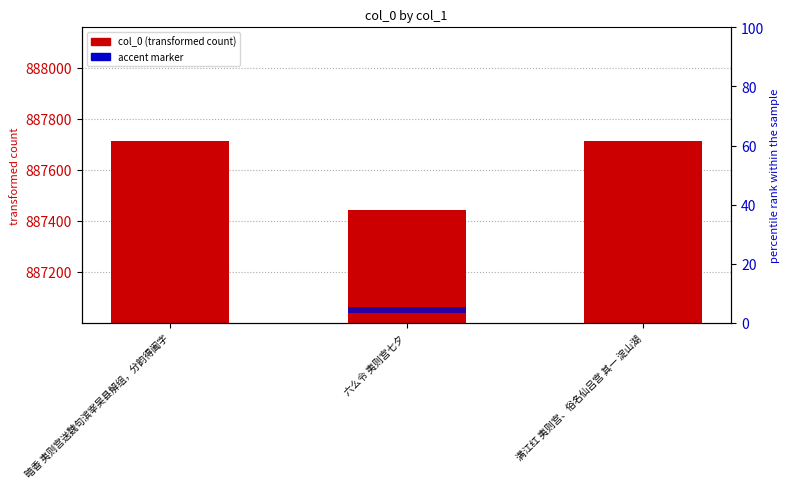

The value of accent marker at 六么令 夷则宫七夕 is 1. True or false?

False